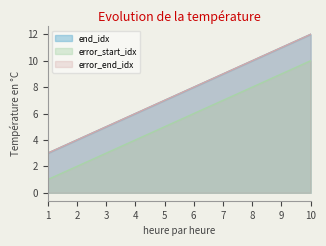

Reading right to left, list all the values displayed in this chart.

end_idx: 12	9	6	3
error_start_idx: 10	7	4	1
error_end_idx: 12	9	6	3